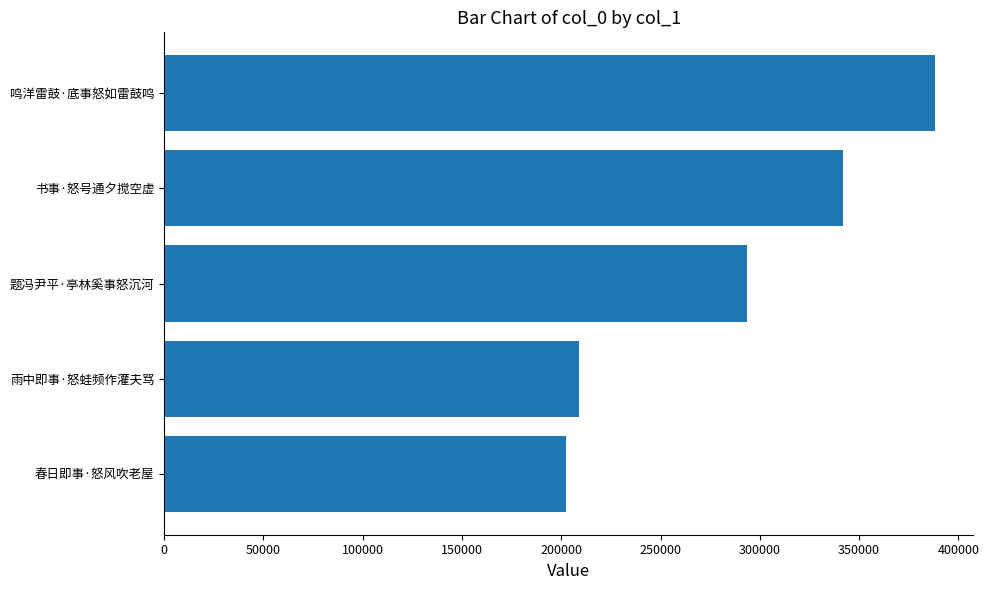

How many distinct data groups are displayed?

1